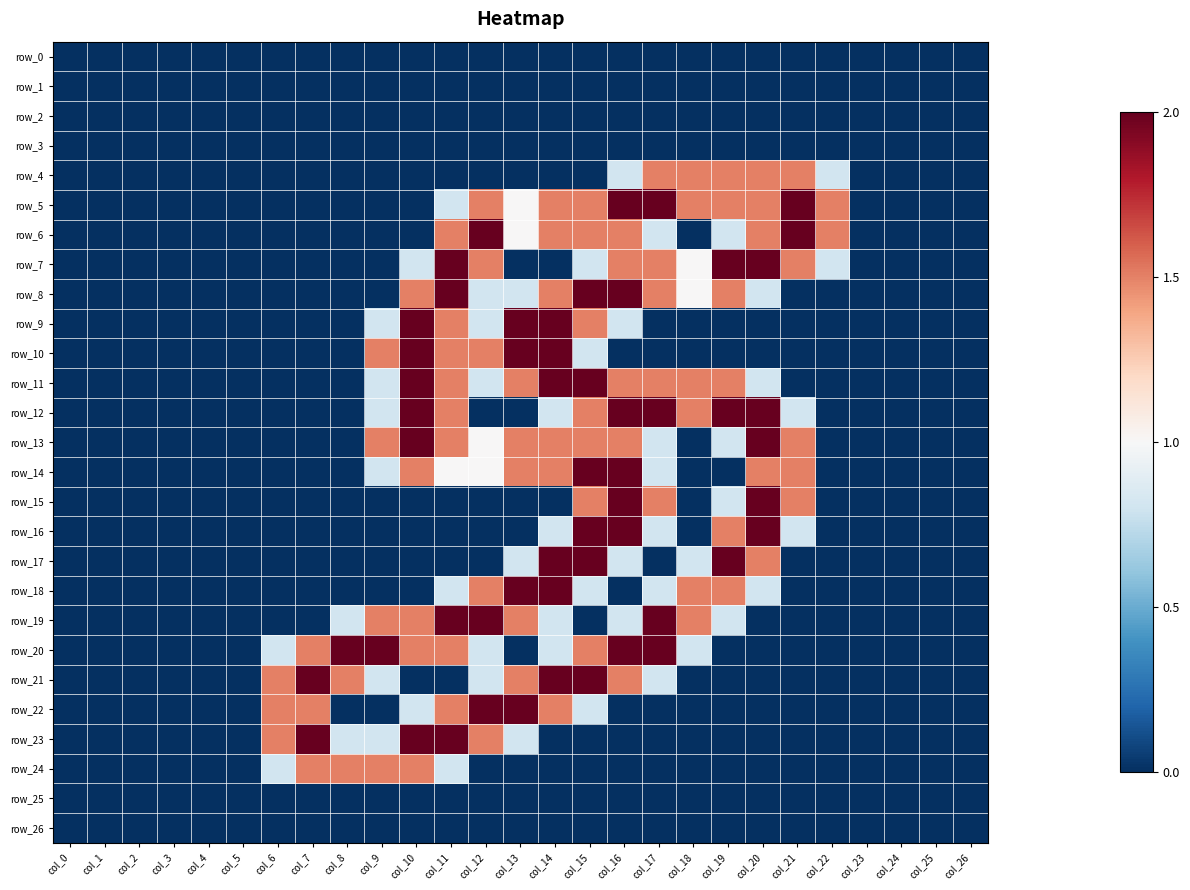

True or false: row_23 has a value of 2.0 at col_11.

True